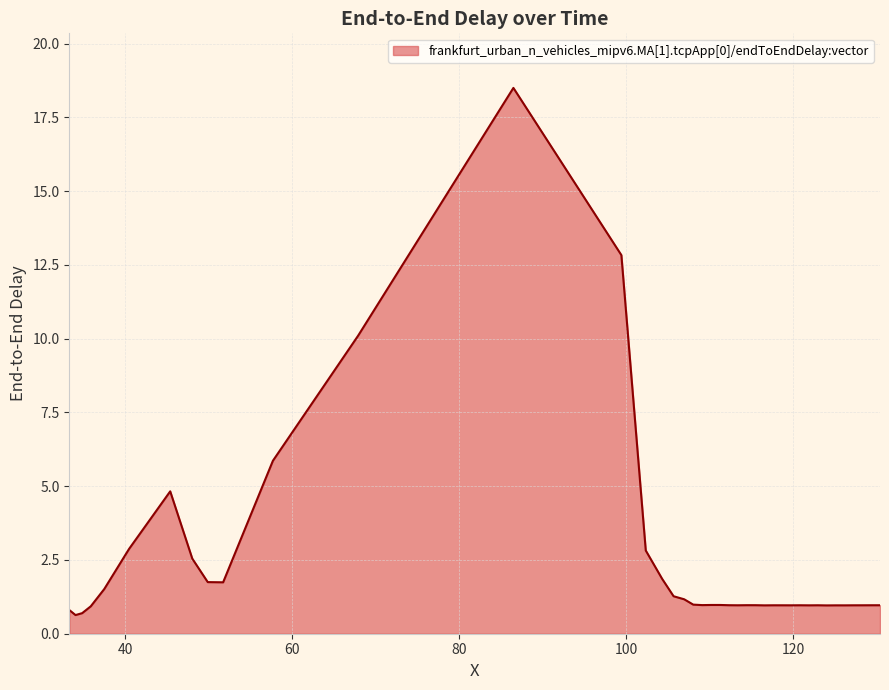

What is the smallest value displayed?

0.6